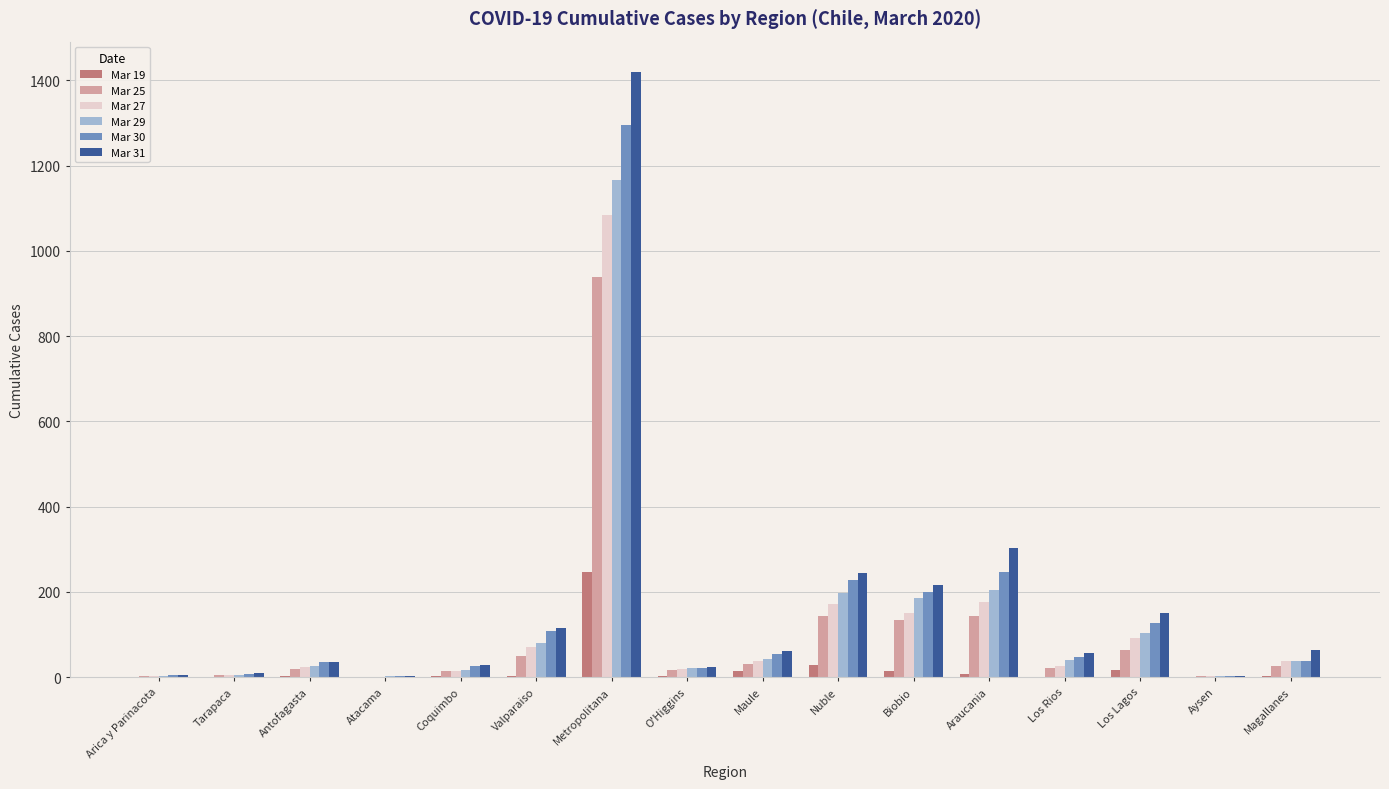

What is the difference between the Mar 31 values at Los Rios and Magallanes?

5